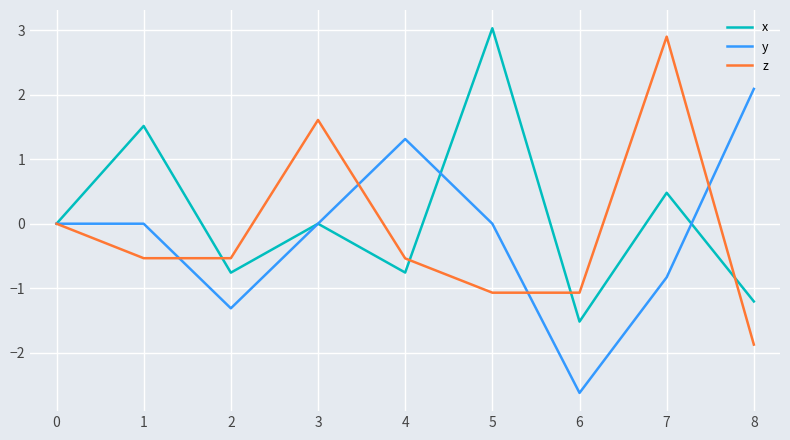

The y series shows -0.0 at 3. True or false?

True